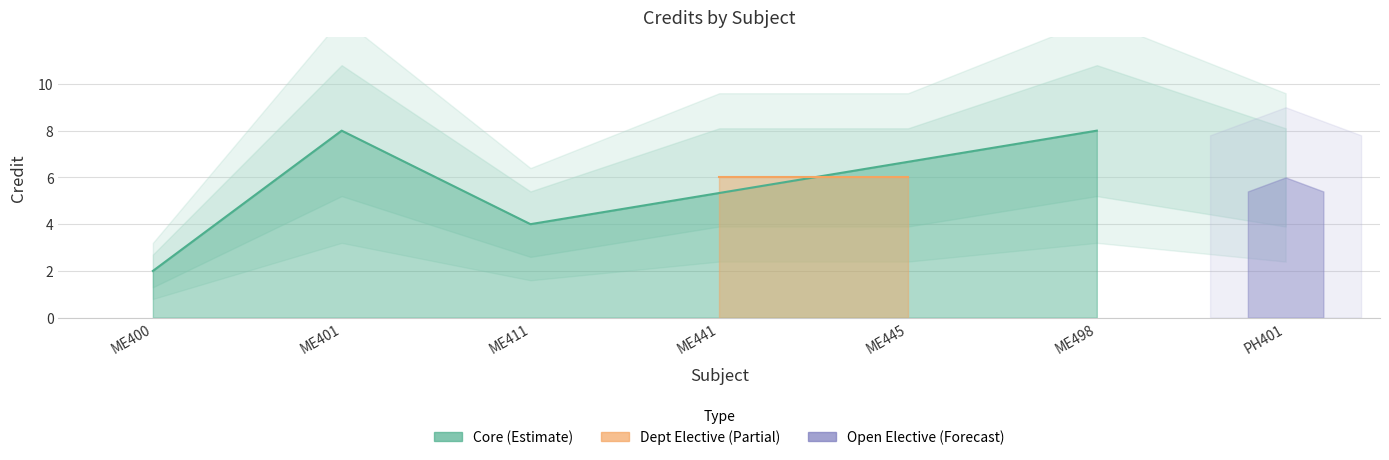

Does the chart display data point markers on the line(s)?

No